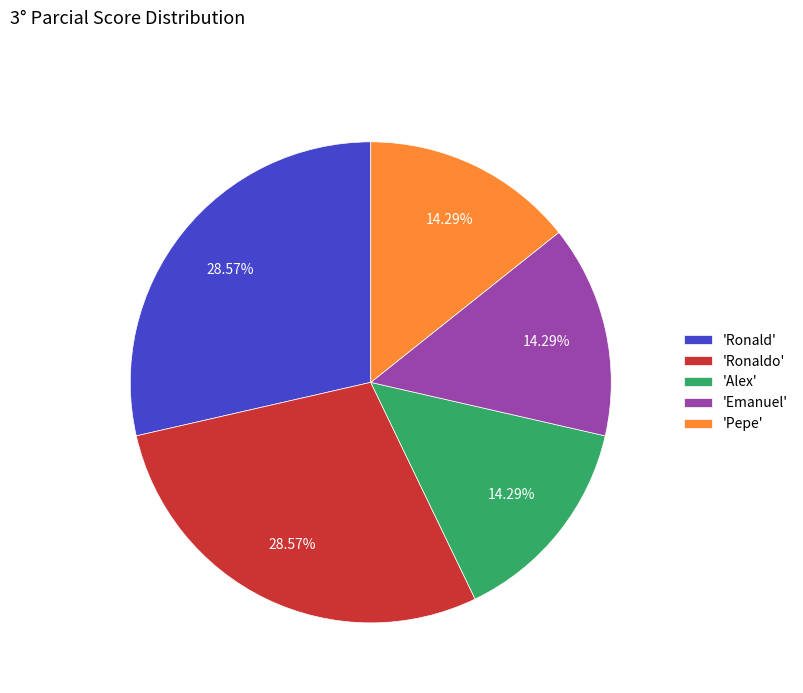

What is the ratio of the value at 'Ronald' to the value at 'Emanuel'?

2.0